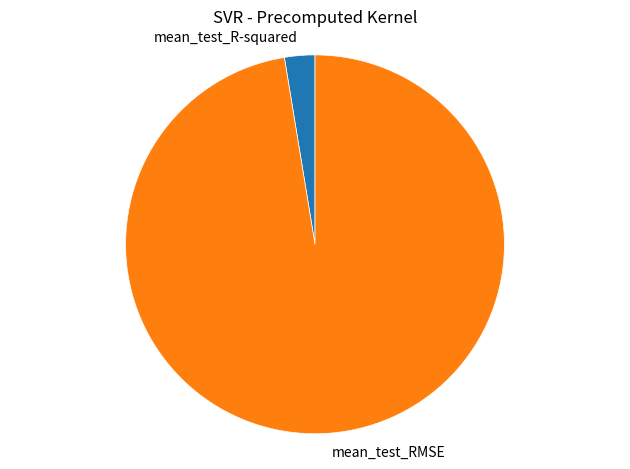

Is there a majority slice in this chart?

Yes